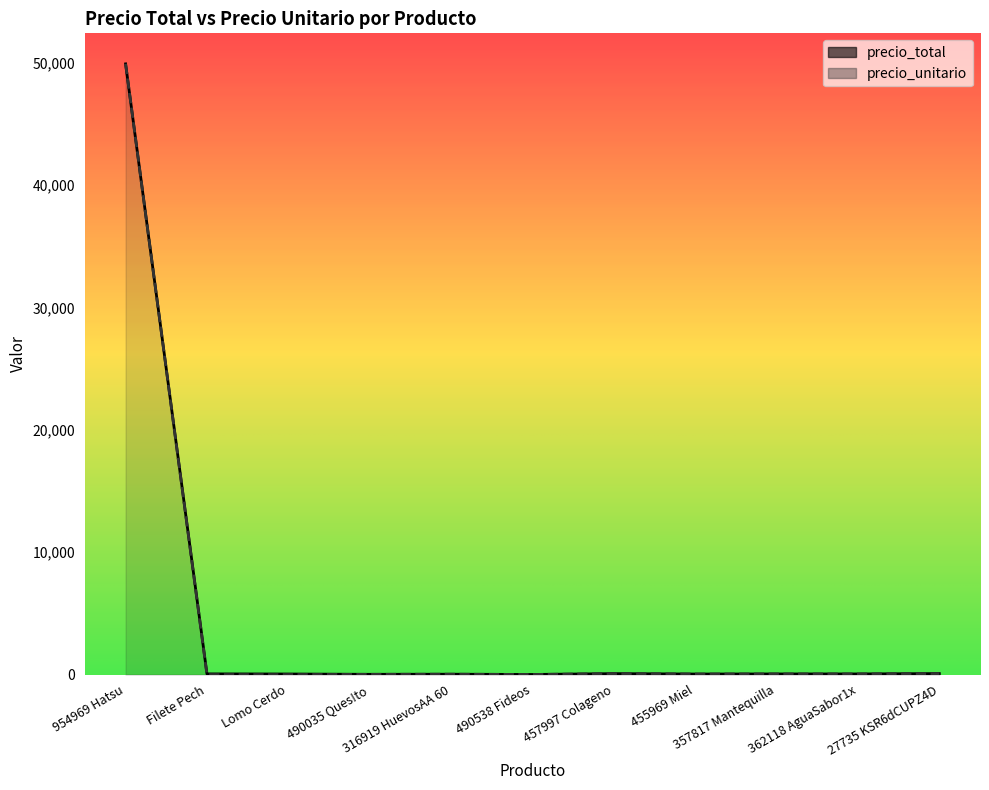

List the series in order of their peak value, lowest first.

precio_total, precio_unitario